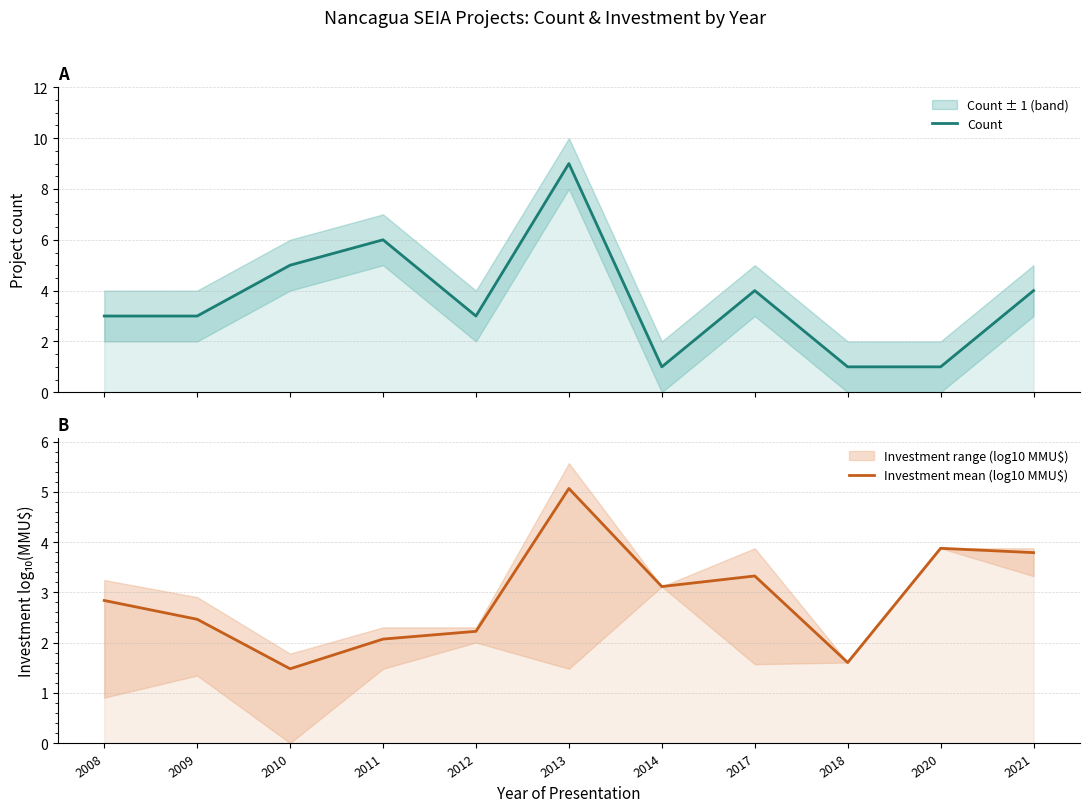

How many Count values are between 1 and 5?

9